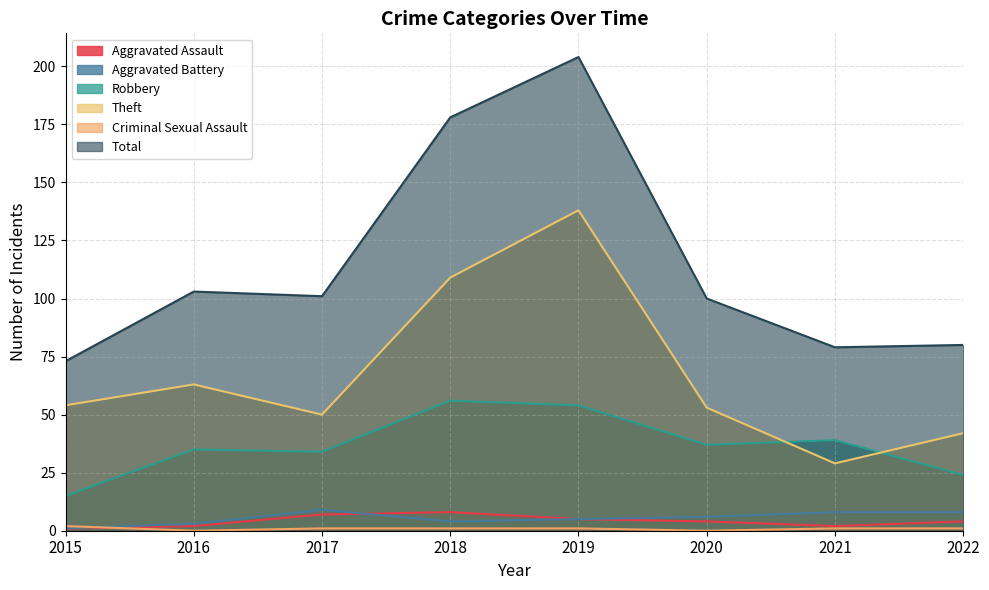

What is the difference between the Robbery values at 2018 and 2022?

32